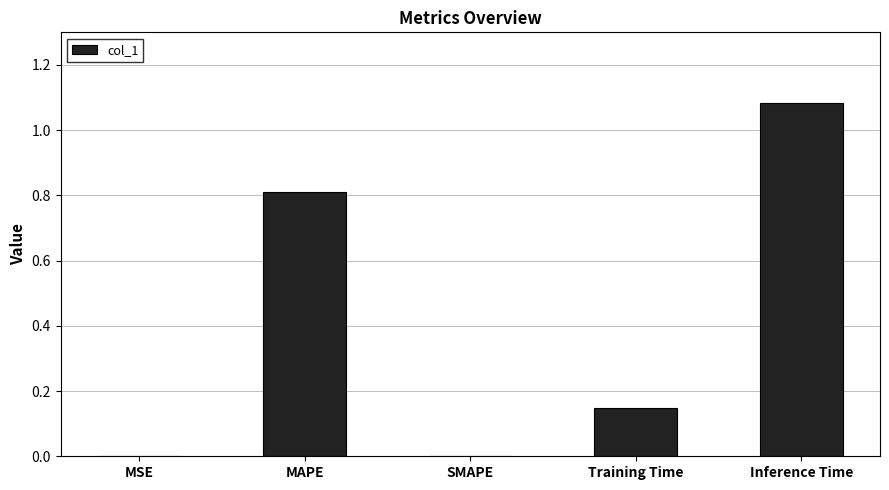

Between Inference Time and Training Time, which is larger?

Inference Time